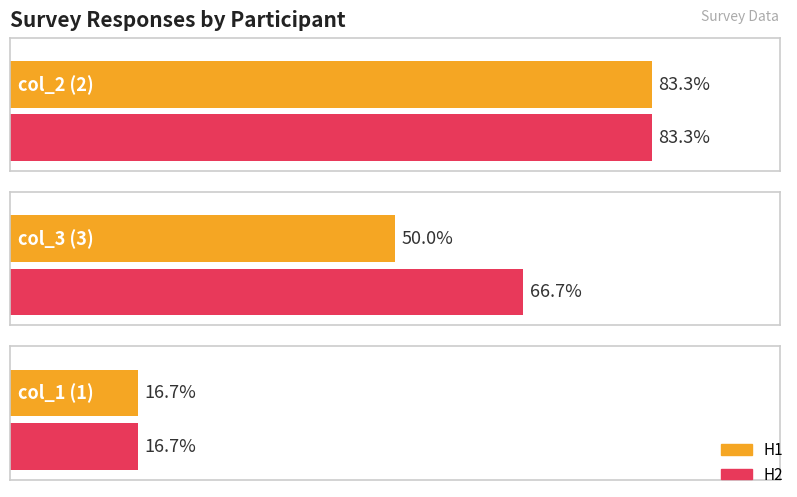

Which series has the widest spread of values?

H1